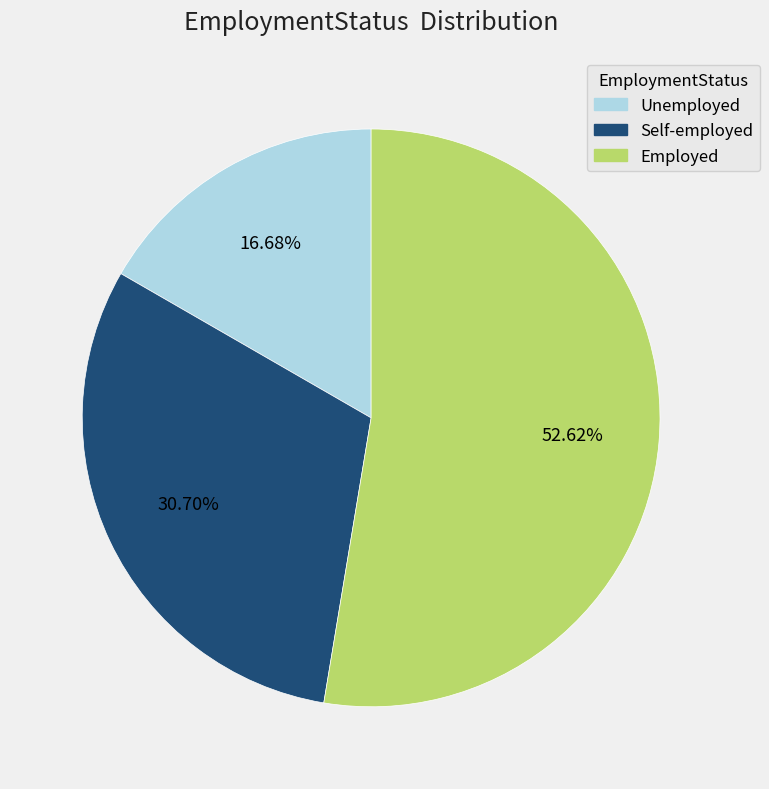

To the nearest percent, what is the difference between the largest and smallest slice percentages?

36%